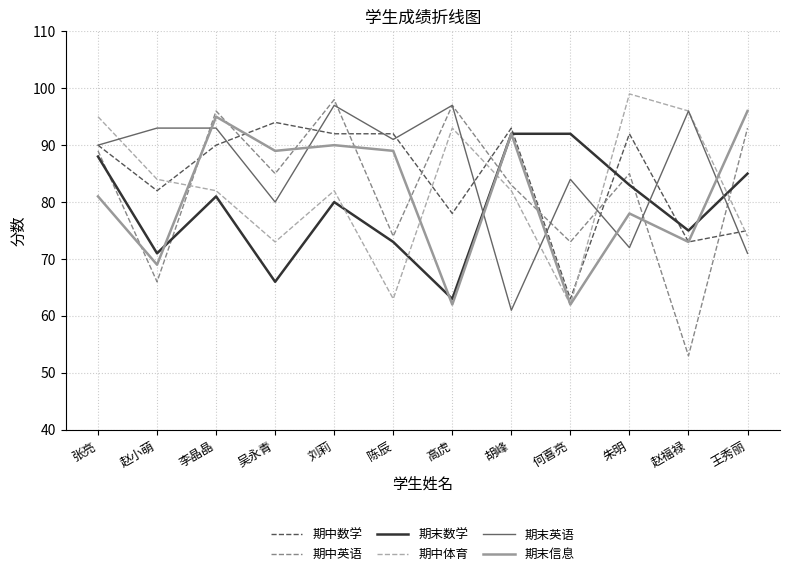

What is the spread (max minus min) of values at 刘莉?

18